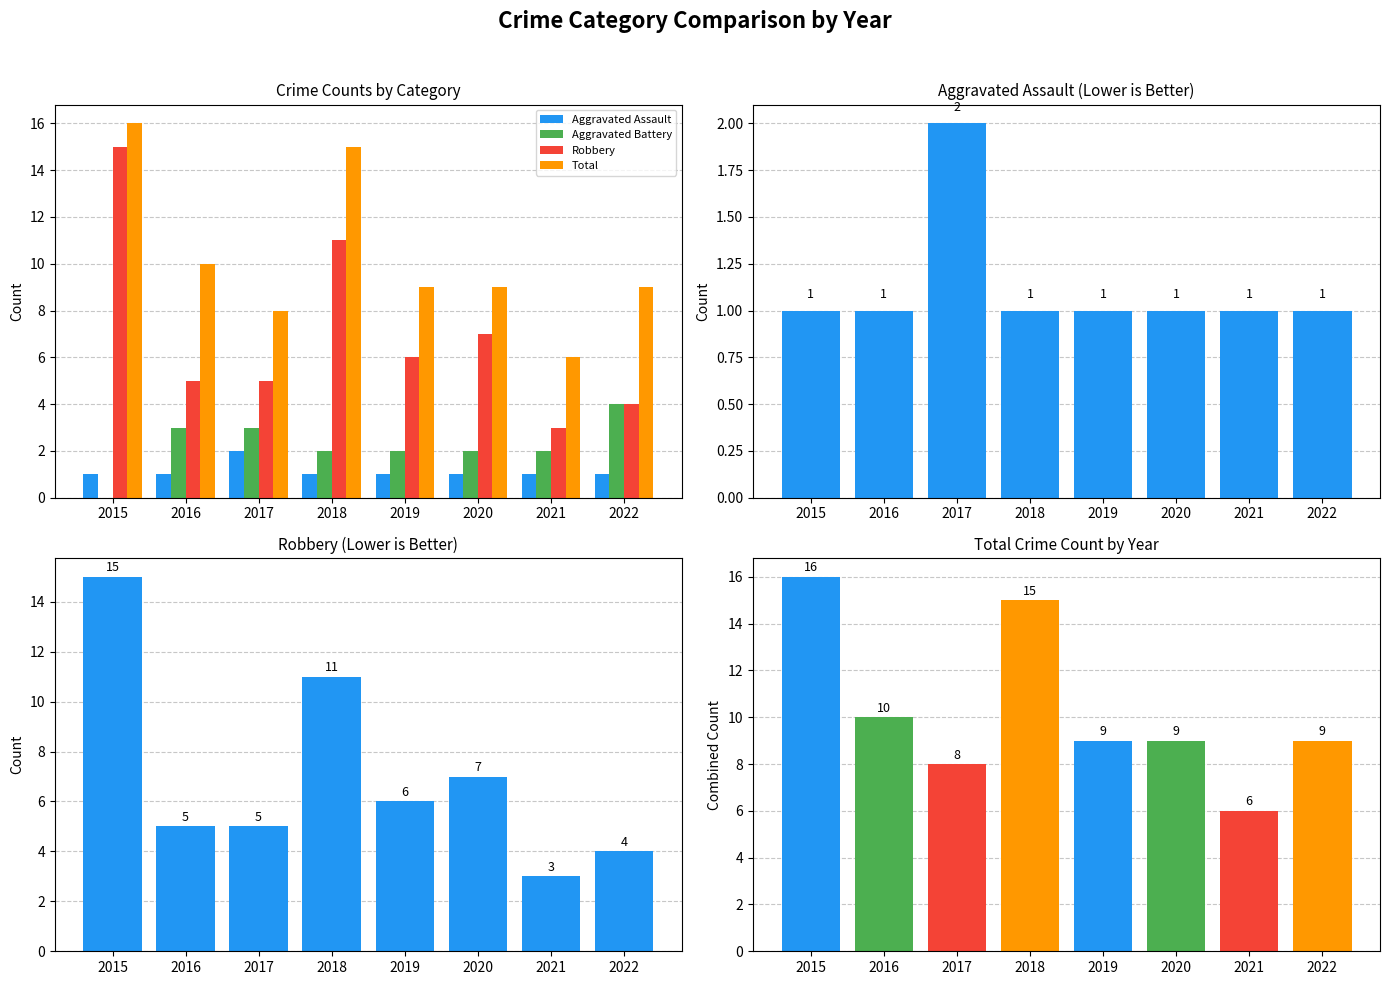

Which series has the largest total across all categories?

Total